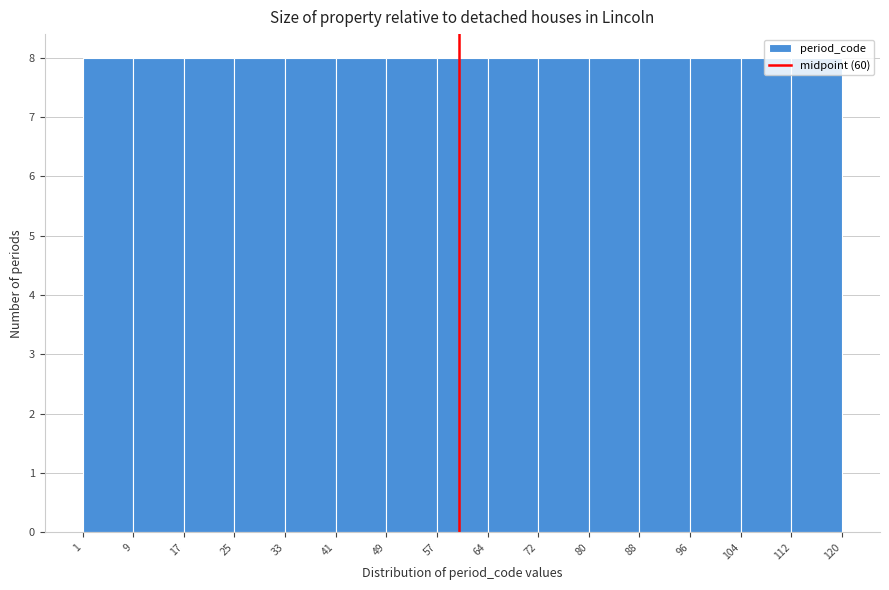

Reading left to right, transcribe this chart: for each bar, give the range it covers on the x-axis and its height. The values are not printed on the chart, so give them approximately, as read against the axis.

1 to 9: 8
9 to 17: 8
17 to 25: 8
25 to 33: 8
33 to 41: 8
41 to 49: 8
49 to 57: 8
57 to 64: 8
64 to 72: 8
72 to 80: 8
80 to 88: 8
88 to 96: 8
96 to 104: 8
104 to 112: 8
112 to 120: 8